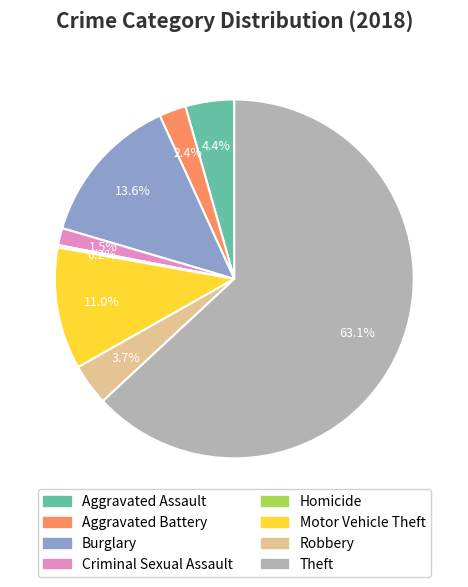

What is the largest slice in the pie chart?

Theft